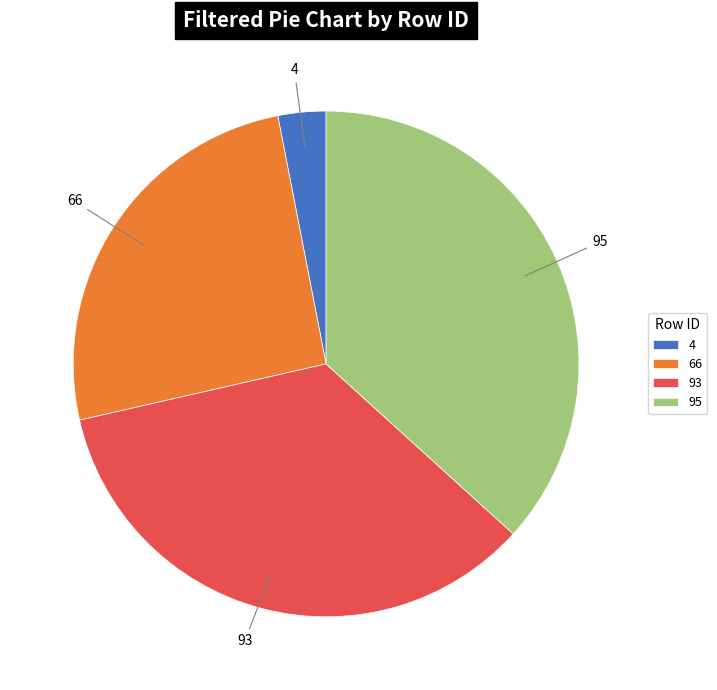

Combined, do 66 and 95 account for over 50%?

Yes